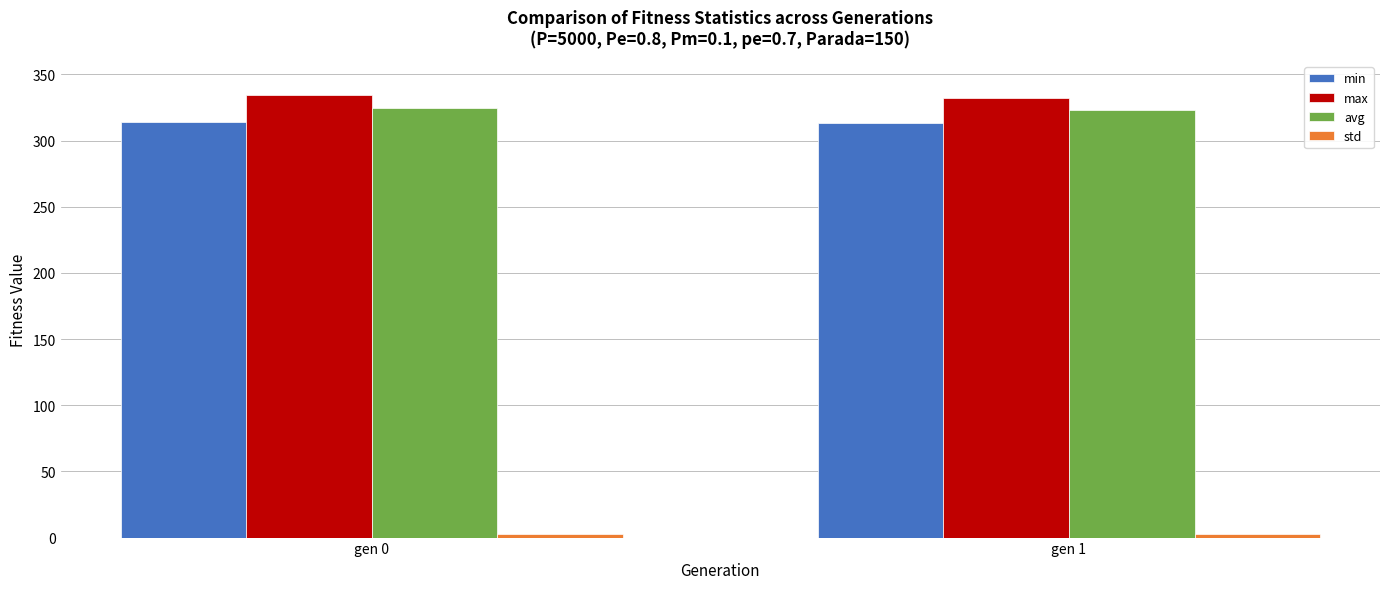

What is the sum of all avg values?

647.4